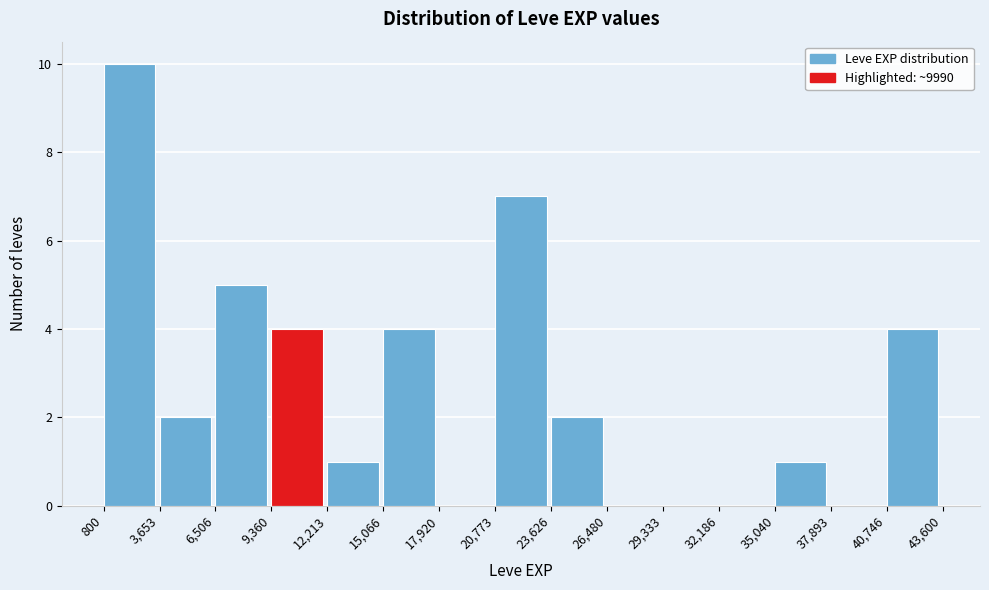

How tall is the bar that spans 6,506 to 9,360 on the x-axis? The values are not printed on the chart, so give them approximately, as read against the axis.

5